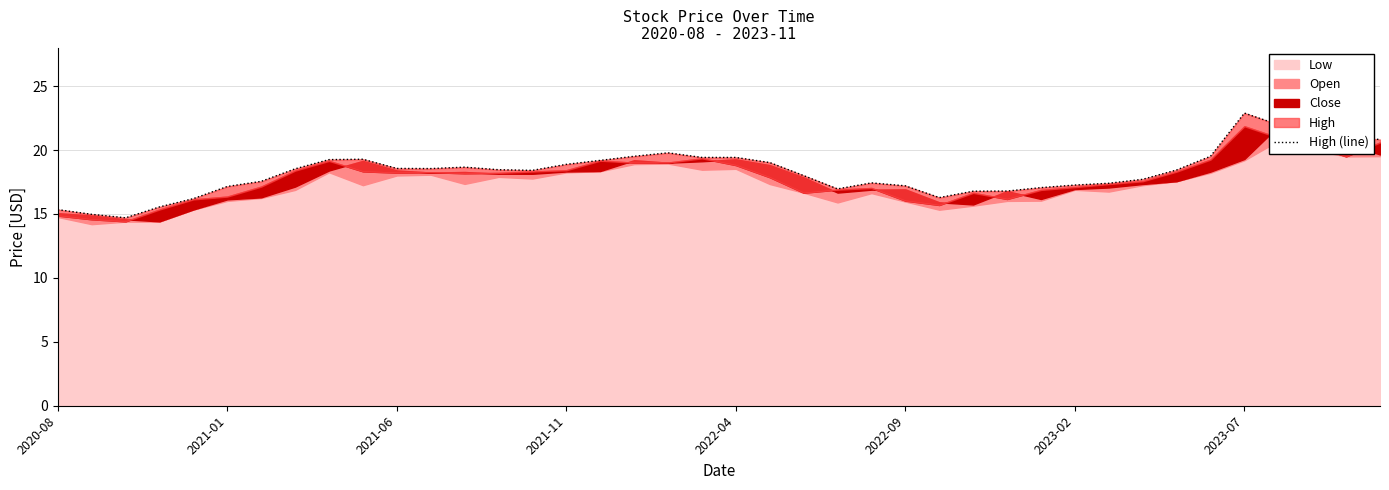

Reading right to left, what are all the values shown in this chart?

20.8	21.1	21.1	22.0	22.9	19.5	18.4	17.7	17.4	17.3	17.1	16.8	16.8	16.3	17.2	17.4	17.0	18.0	19.0	19.4	19.4	19.8	19.5	19.2	18.9	18.4	18.5	18.7	18.6	18.6	19.3	19.2	18.5	17.6	17.1	16.2	15.6	14.7	15.0	15.3